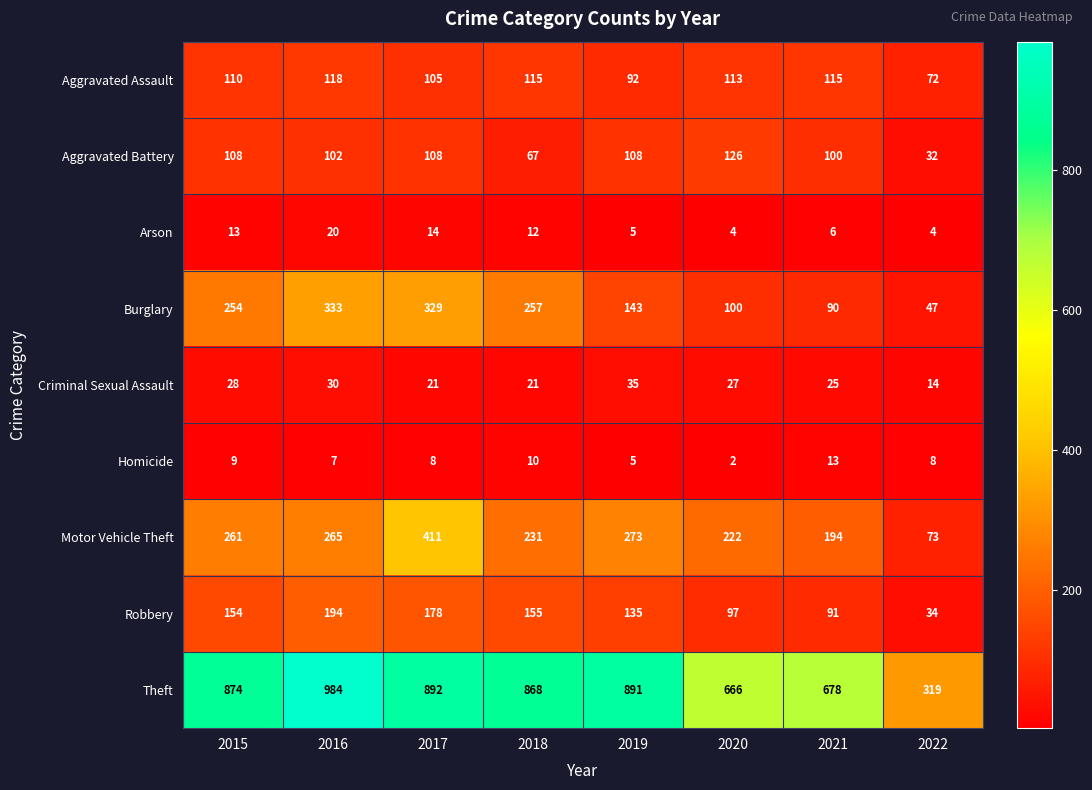

Which series has the largest total across all categories?

Theft